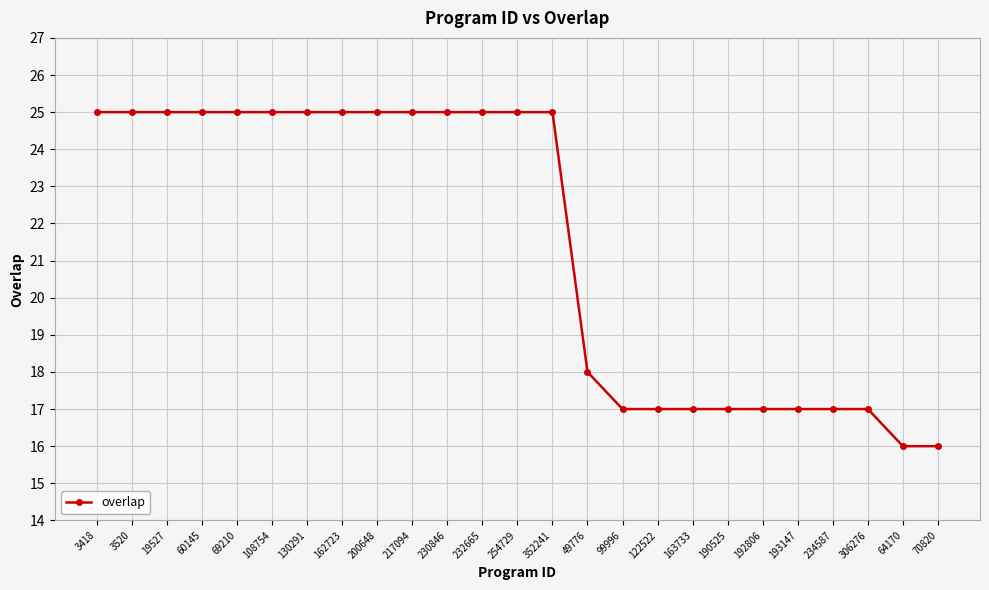

What position from the left is 162723?

8